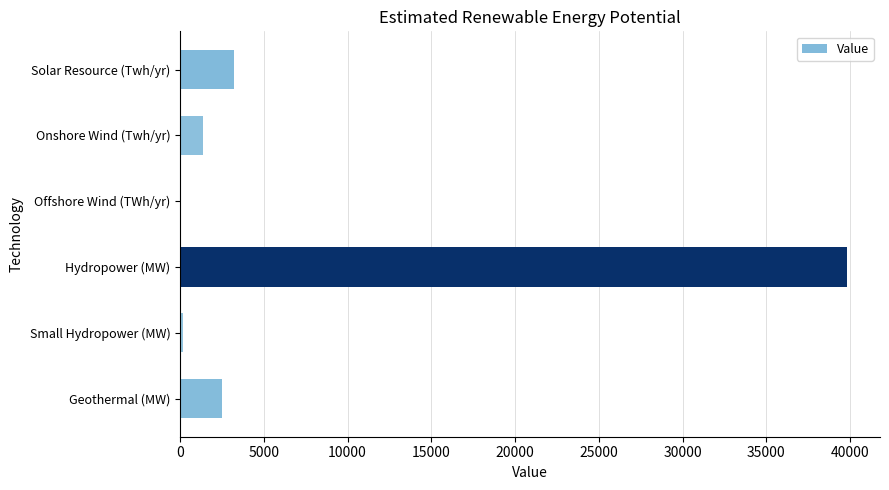

Does the chart contain stacked bars?

No